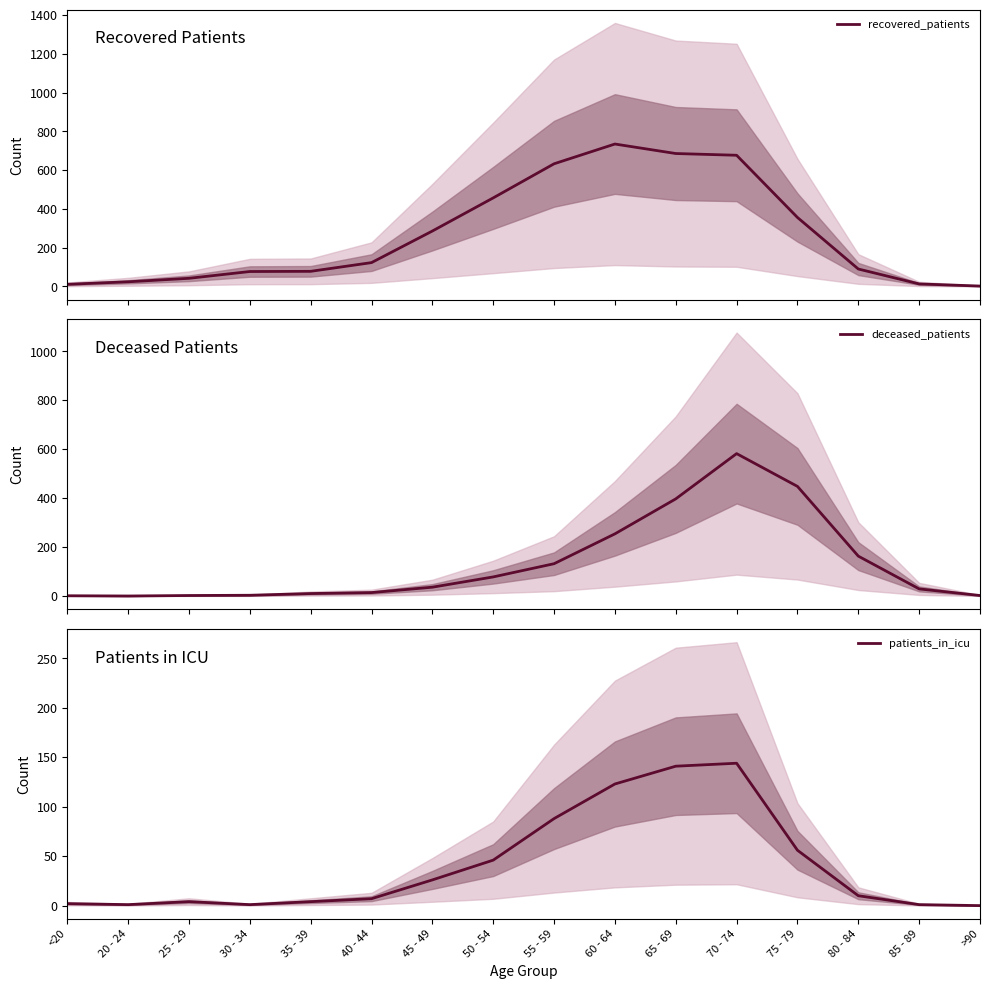

What is the difference between the patients_in_icu values at 40 - 44 and 65 - 69?

134